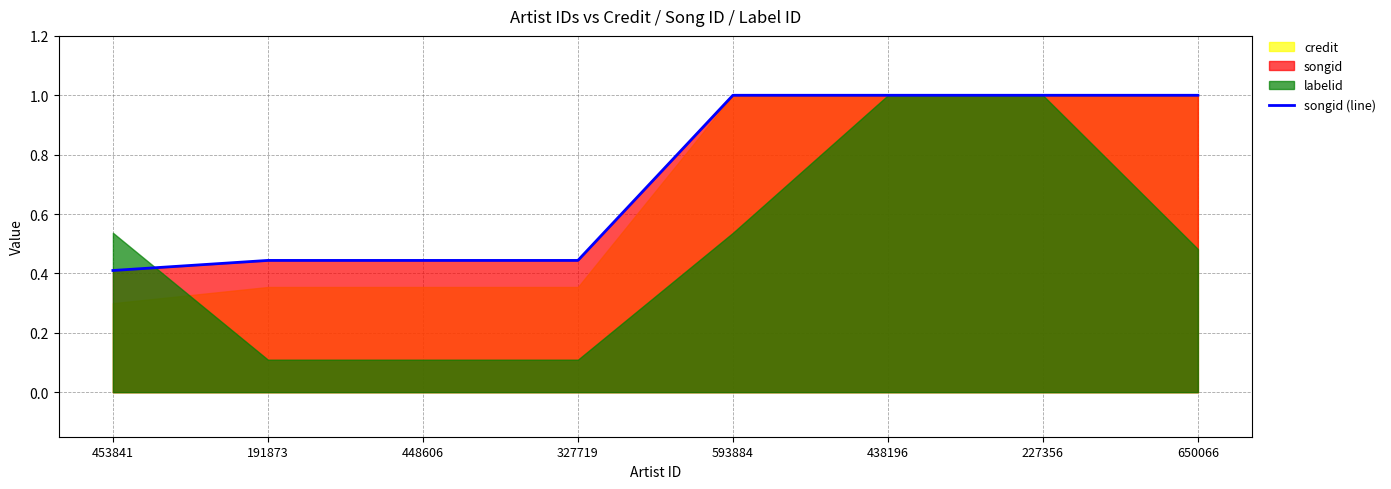

What is the sum of the values at 593884 and 650066?

2.0